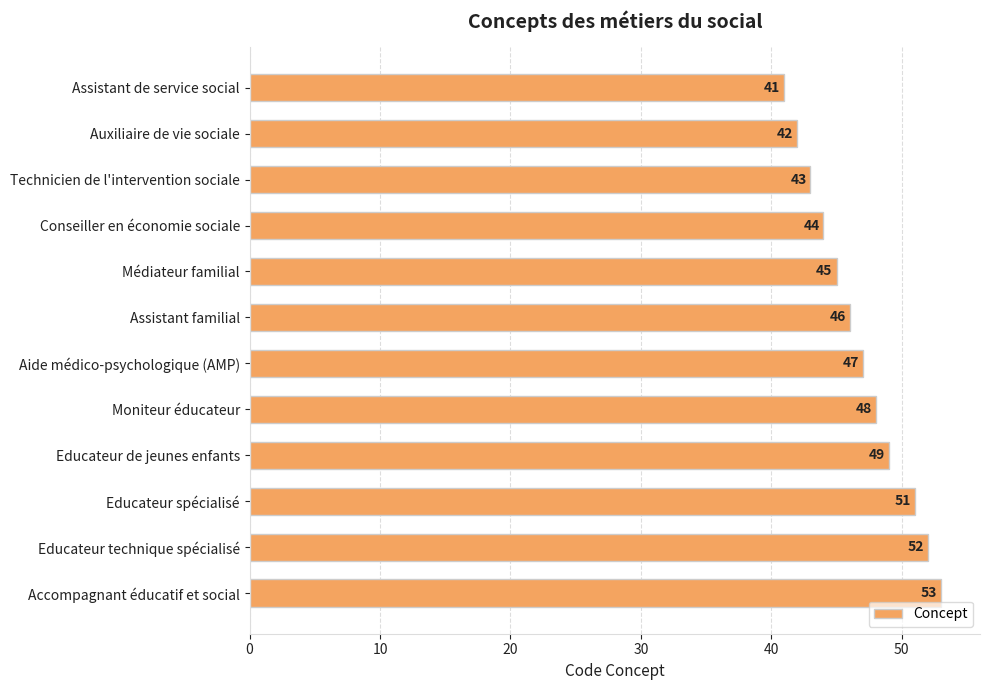

The chart shows a value of 41 at Assistant de service social. True or false?

True